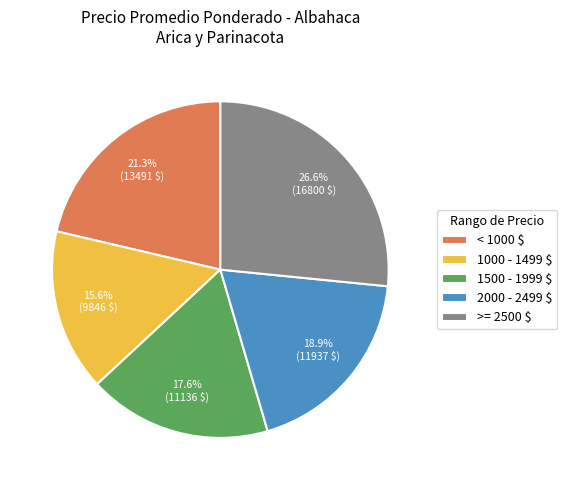

How much of the chart is everything except < 1000 $?

78.7%